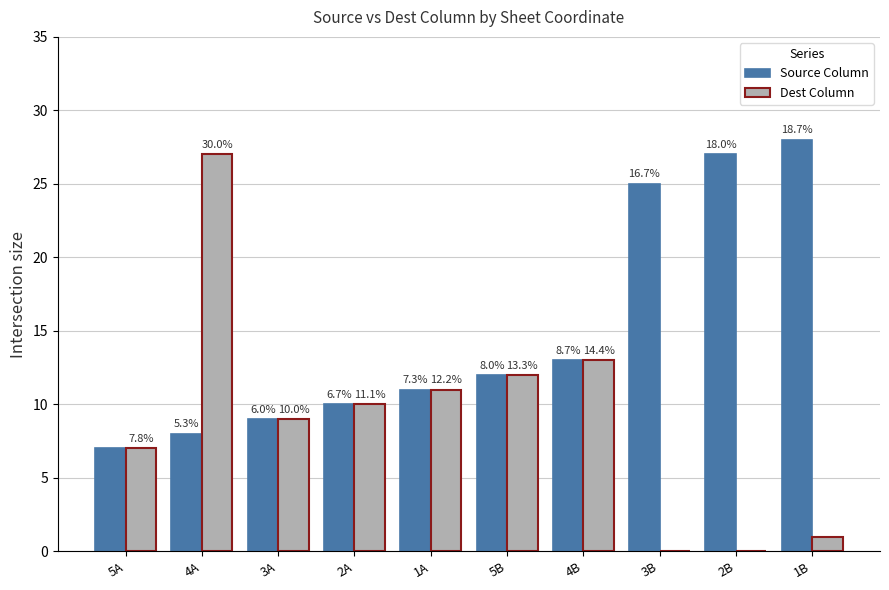

Rank the series by their average value, from lowest to highest.

Dest Column, Source Column